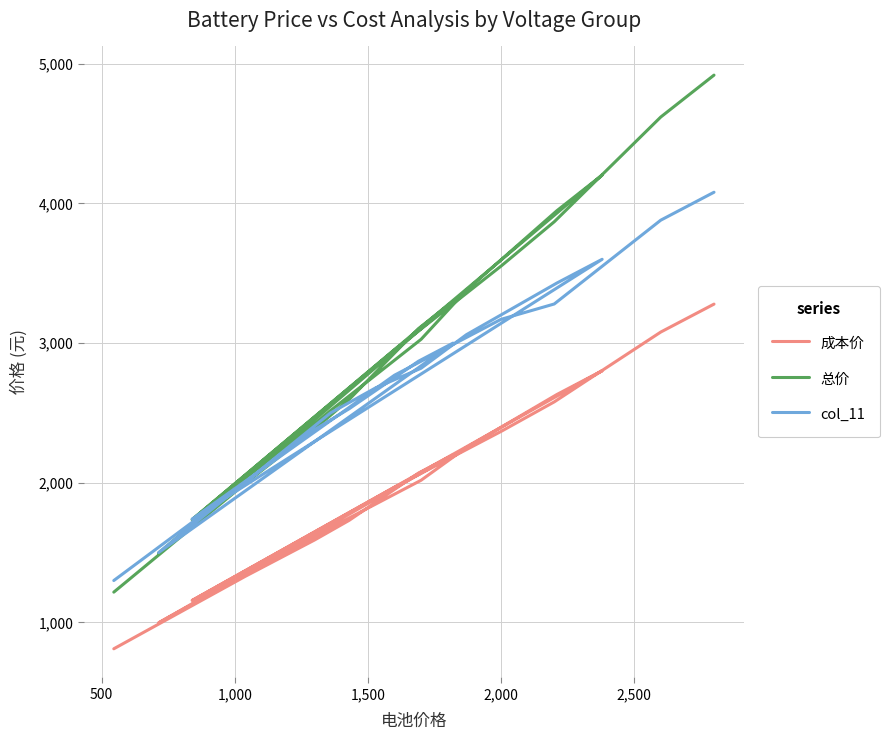

What are all the series names shown in the legend?

成本价, 总价, col_11